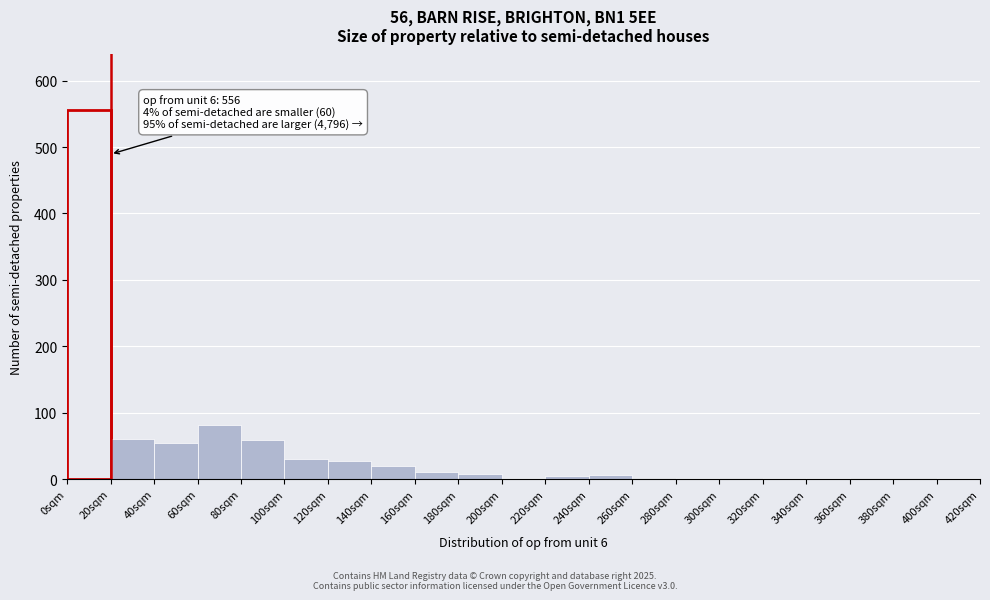

Which range on the x-axis has the tallest bar?

0 to 20